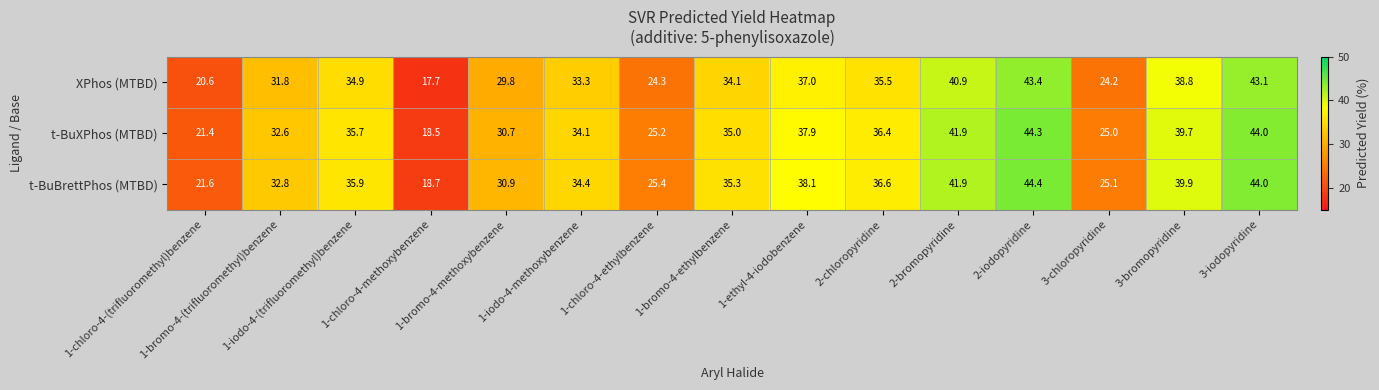

Rank the series by their maximum value, from lowest to highest.

XPhos (MTBD), t-BuXPhos (MTBD), t-BuBrettPhos (MTBD)